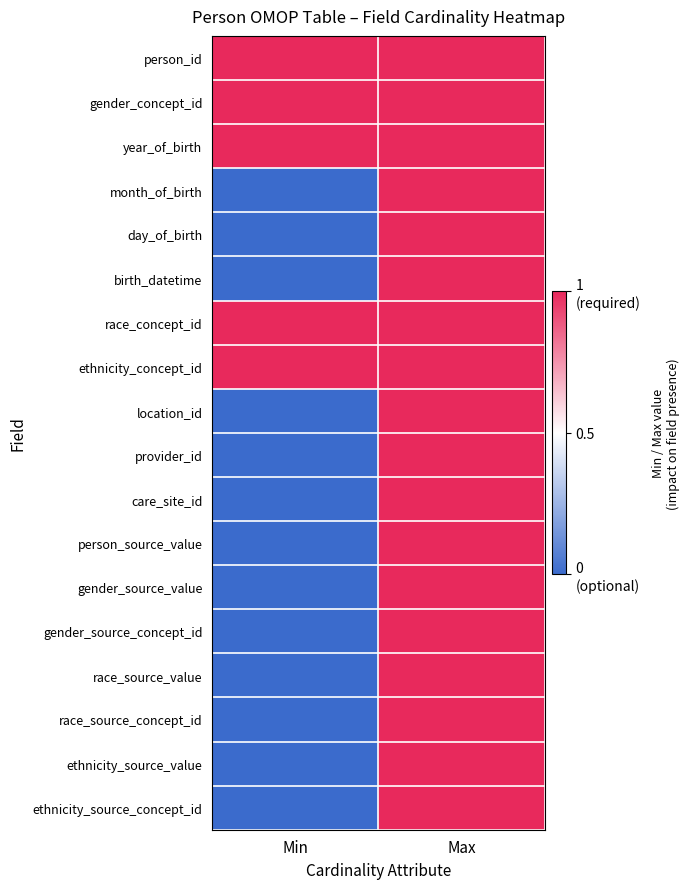

Reading left to right, extract all data points from this chart.

person_id: Min=1	Max=1
gender_concept_id: Min=1	Max=1
year_of_birth: Min=1	Max=1
month_of_birth: Min=0	Max=1
day_of_birth: Min=0	Max=1
birth_datetime: Min=0	Max=1
race_concept_id: Min=1	Max=1
ethnicity_concept_id: Min=1	Max=1
location_id: Min=0	Max=1
provider_id: Min=0	Max=1
care_site_id: Min=0	Max=1
person_source_value: Min=0	Max=1
gender_source_value: Min=0	Max=1
gender_source_concept_id: Min=0	Max=1
race_source_value: Min=0	Max=1
race_source_concept_id: Min=0	Max=1
ethnicity_source_value: Min=0	Max=1
ethnicity_source_concept_id: Min=0	Max=1